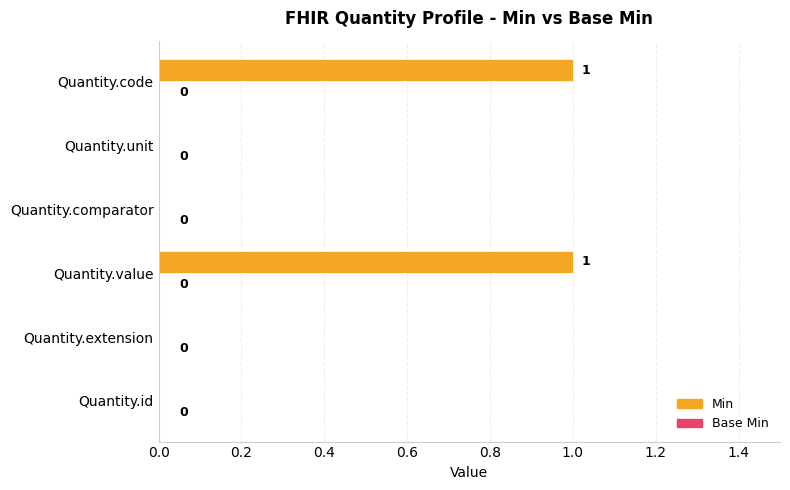

Does the chart contain stacked bars?

No